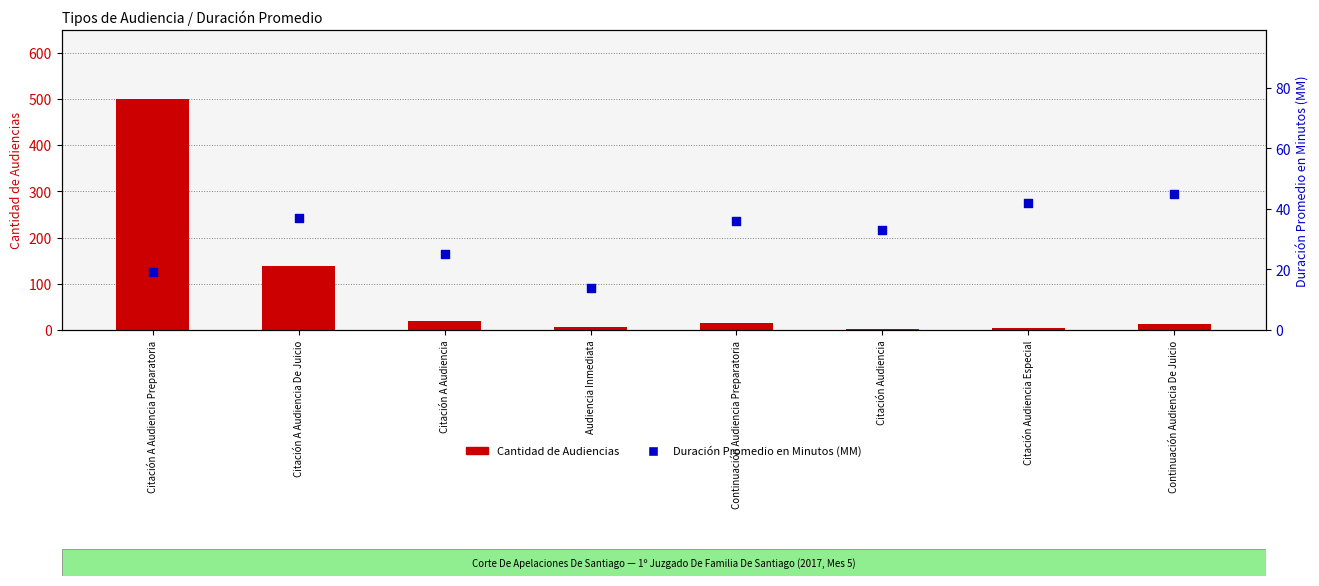

Which series contains the lowest Y value?

Cantidad de Audiencias